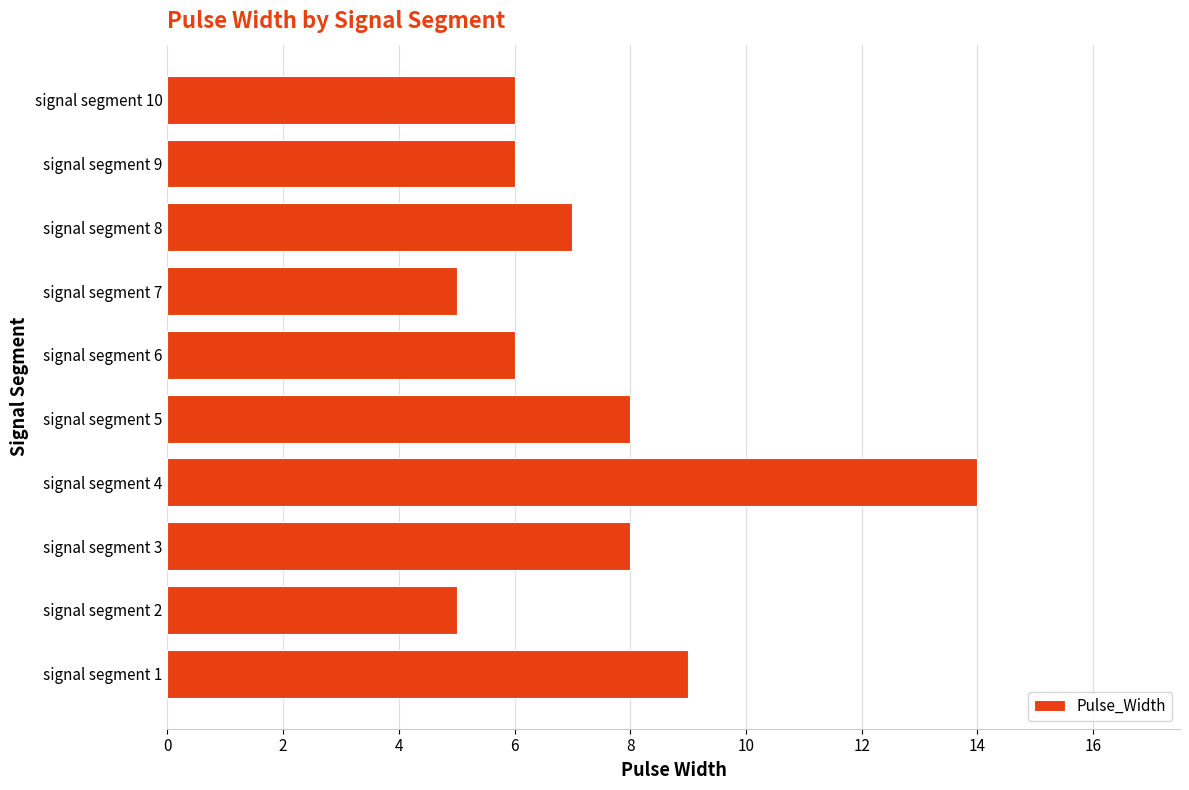

Are the bars grouped side by side (vs. stacked)?

No